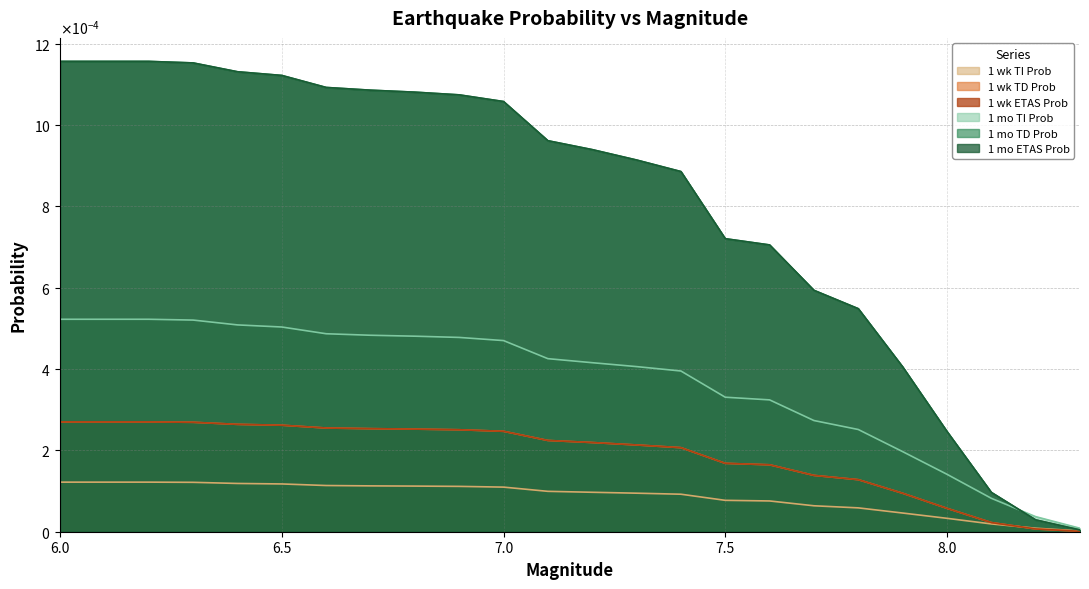

Which series has the largest range (max minus min)?

1 mo TD Prob